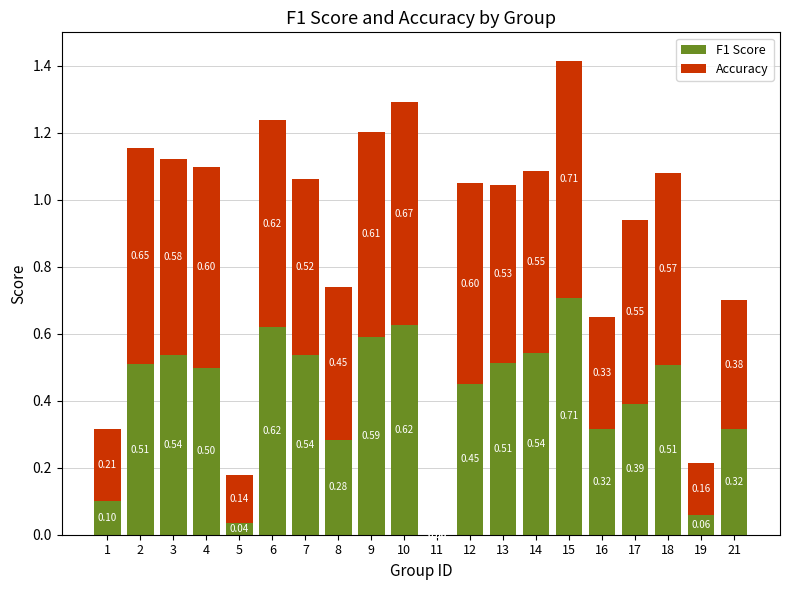

What is the total value across all series at 15?

1.4